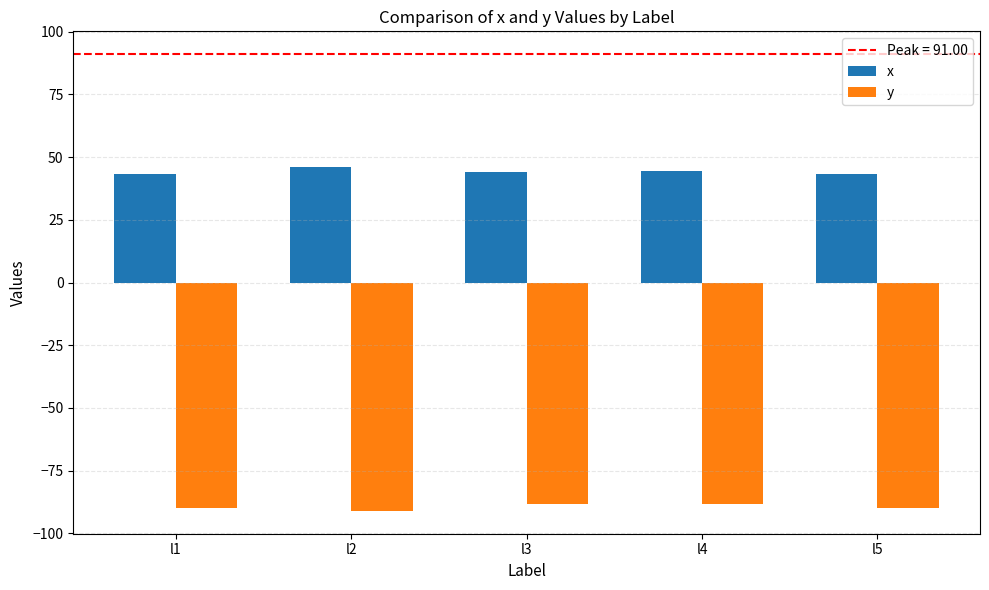

The value of y at l2 is -144.2. True or false?

False